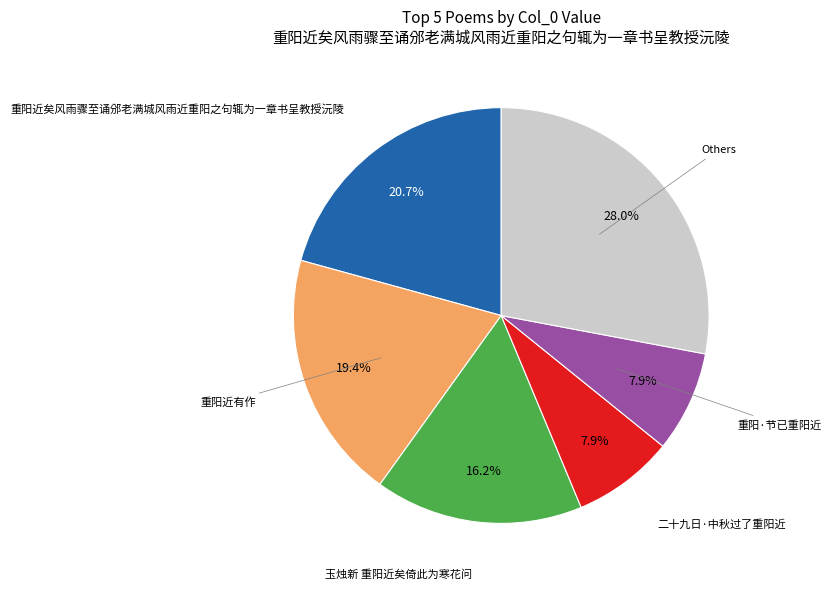

Is there a majority slice in this chart?

No